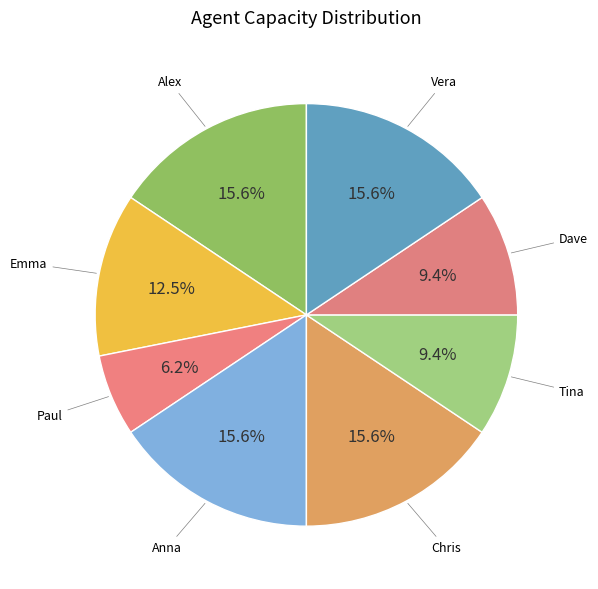

To the nearest percent, what is the difference between the largest and smallest slice percentages?

9%